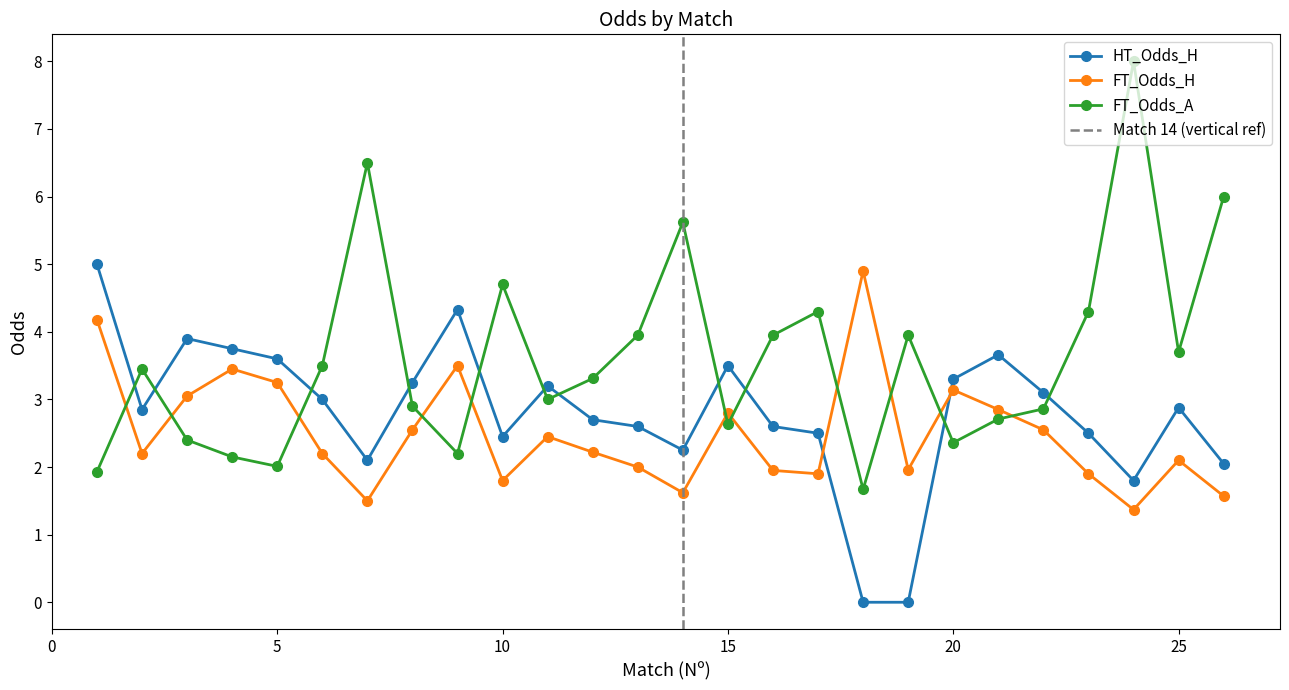

How many lines are shown in the chart?

3